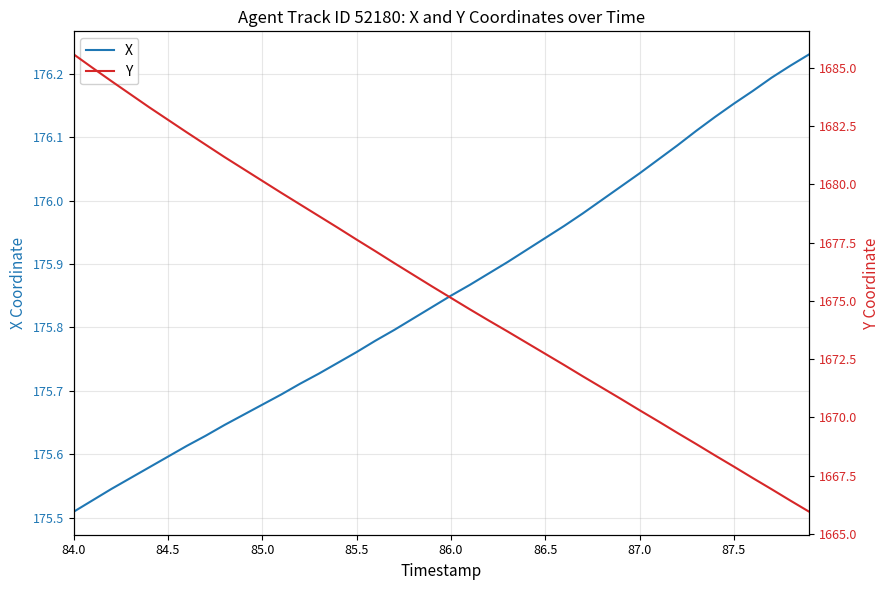

True or false: Y and X intersect in this chart.

False